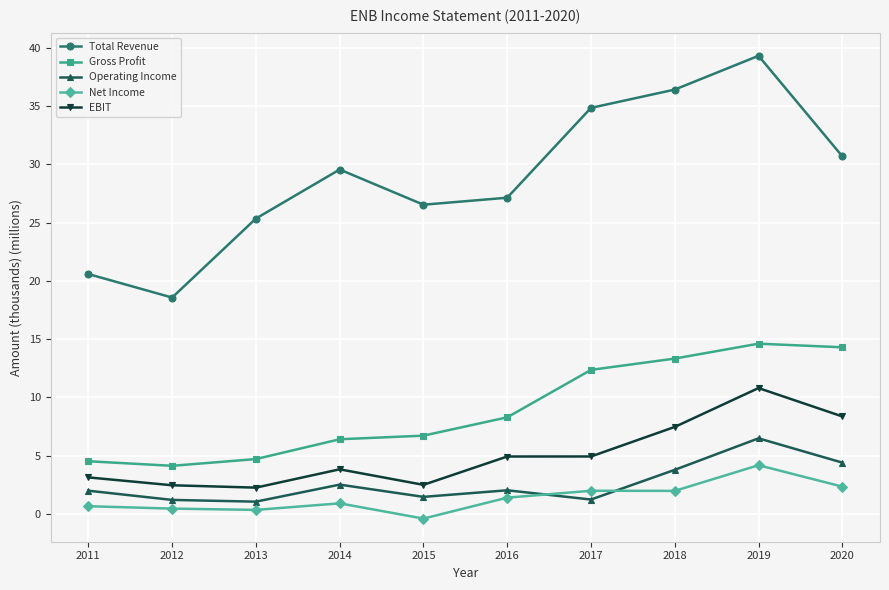

Count the number of data series in this chart.

5